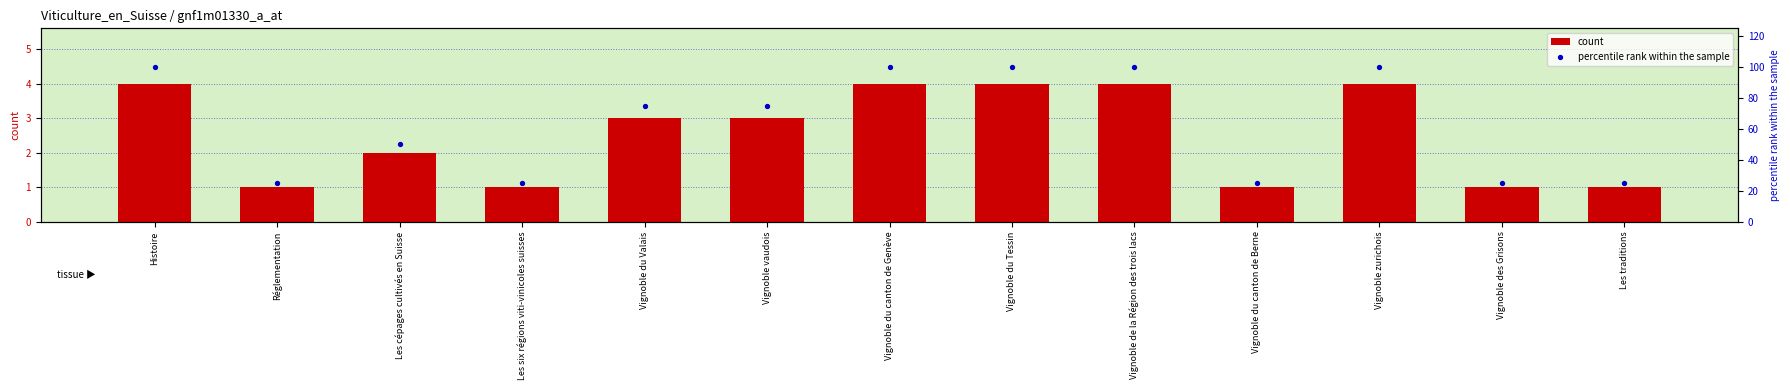

Which series has the largest total across all categories?

percentile rank within the sample